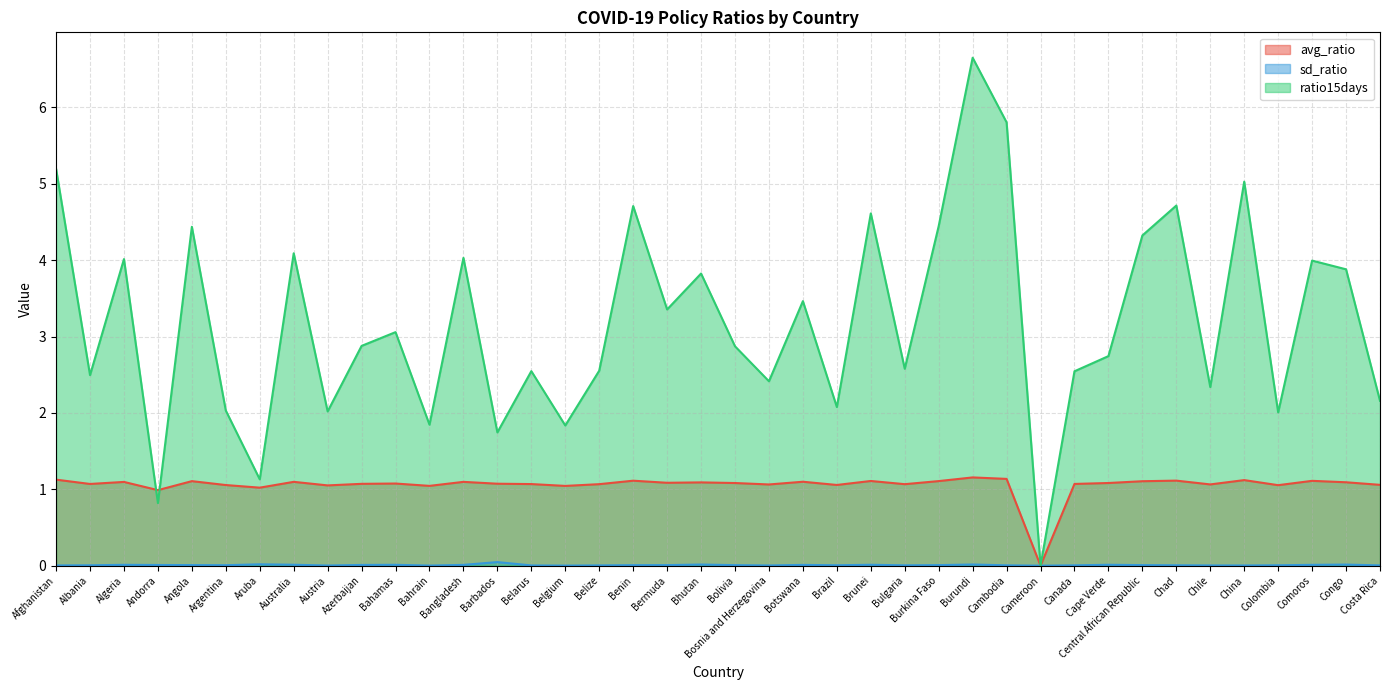

At which category does sd_ratio reach its first local valley?

Argentina